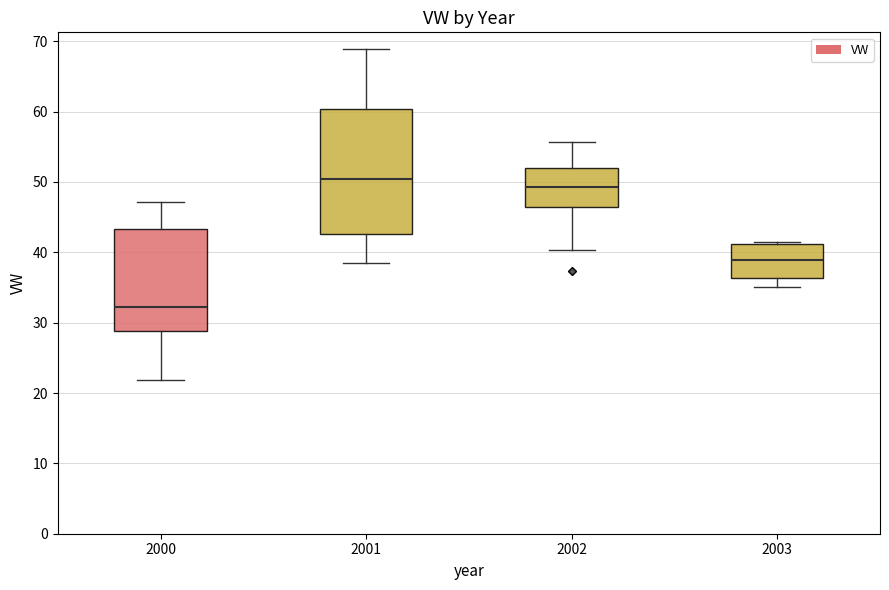

Comparing the boxes themselves (not the whiskers), which one is the tallest?

2001